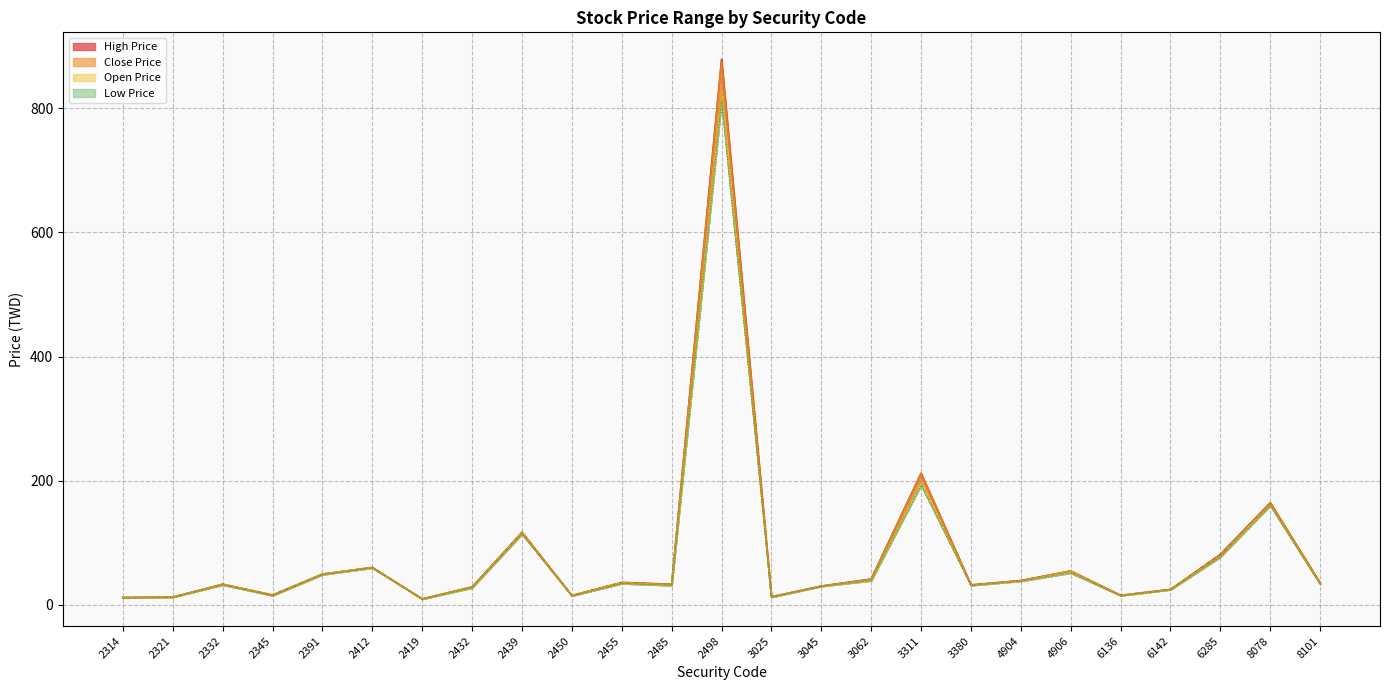

What is the average value of the Low Price series?

77.1